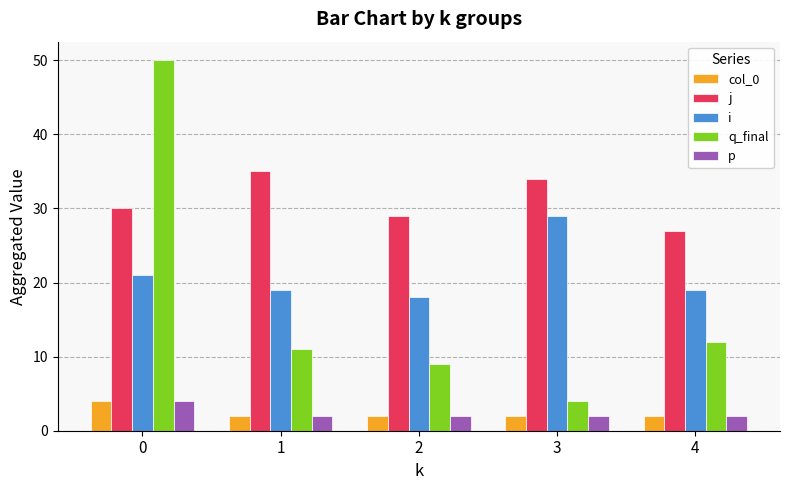

Are the bars horizontal?

No